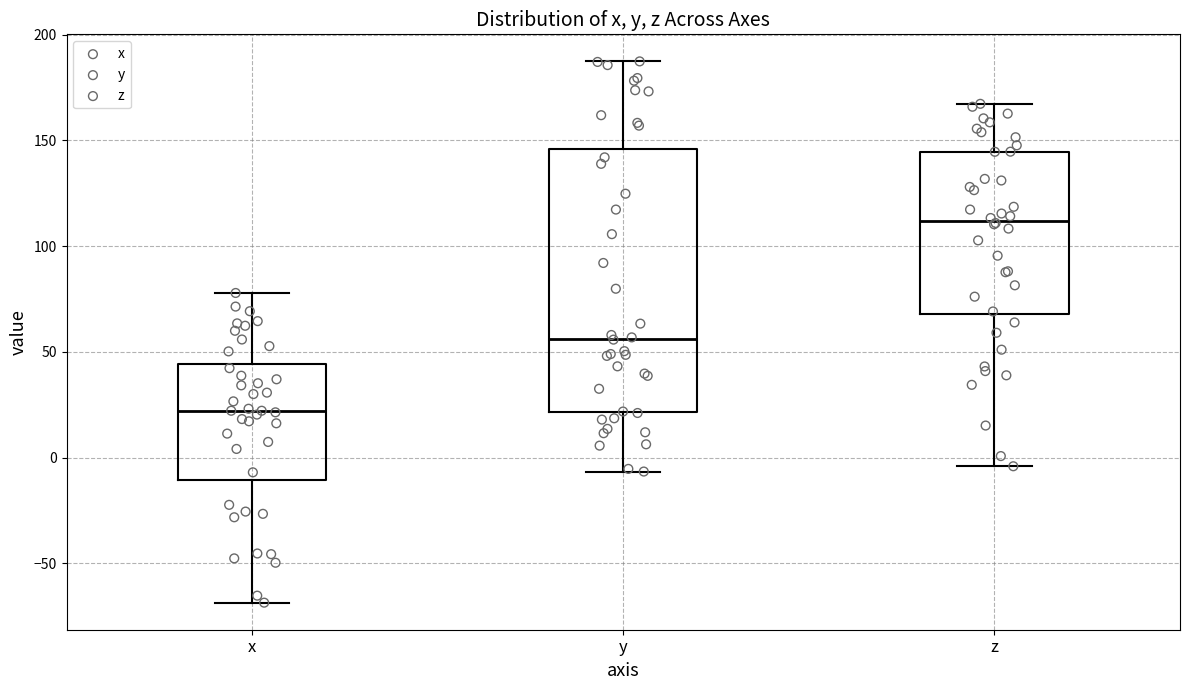

Reading left to right, transcribe this box plot: for each box, give where its median line is, the range the box spans, and where its two whiskers end, as read against the y-axis. The values are not printed on the chart, so give them approximately, as read against the axis.

x: median 20, box -10 to 45, whiskers -70 to 80
y: median 55, box 20 to 145, whiskers -5 to 185
z: median 110, box 70 to 145, whiskers -5 to 165